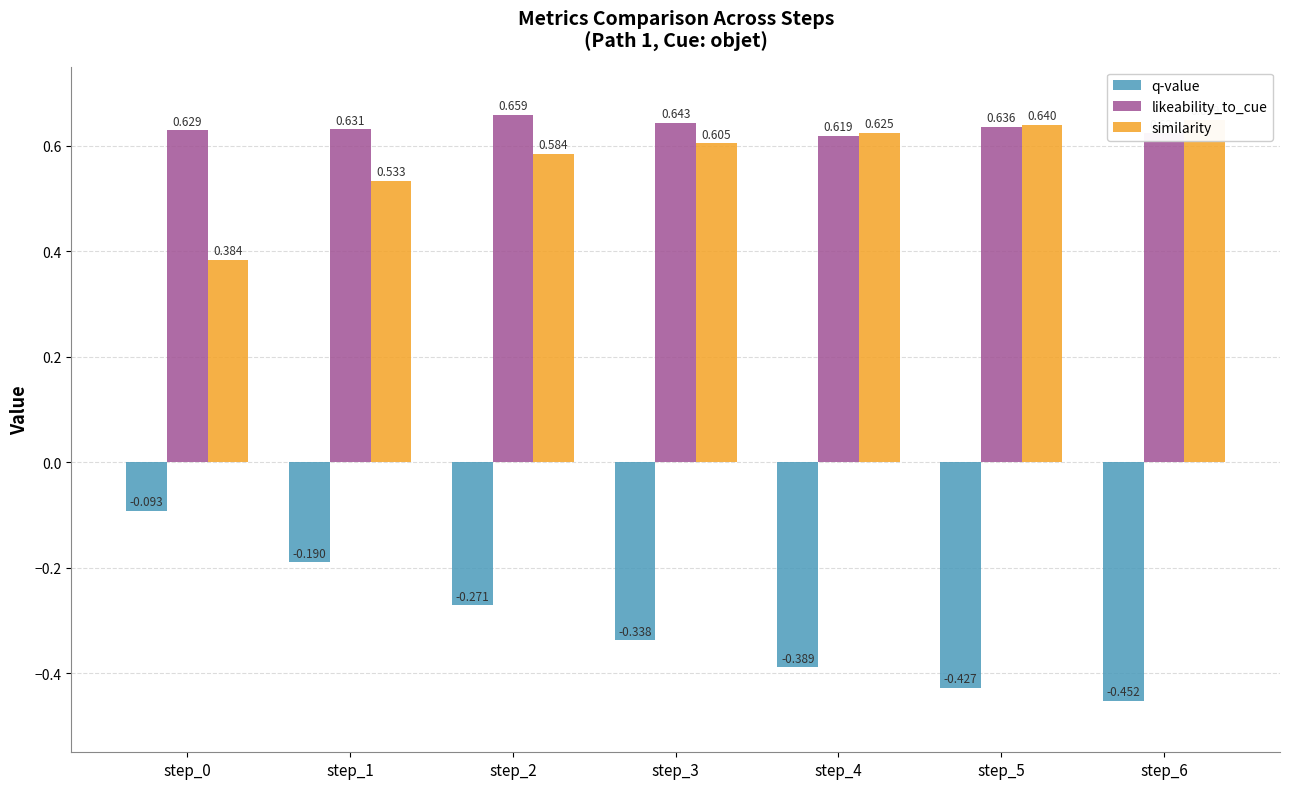

Between step_1 and step_5, which is larger?

step_1